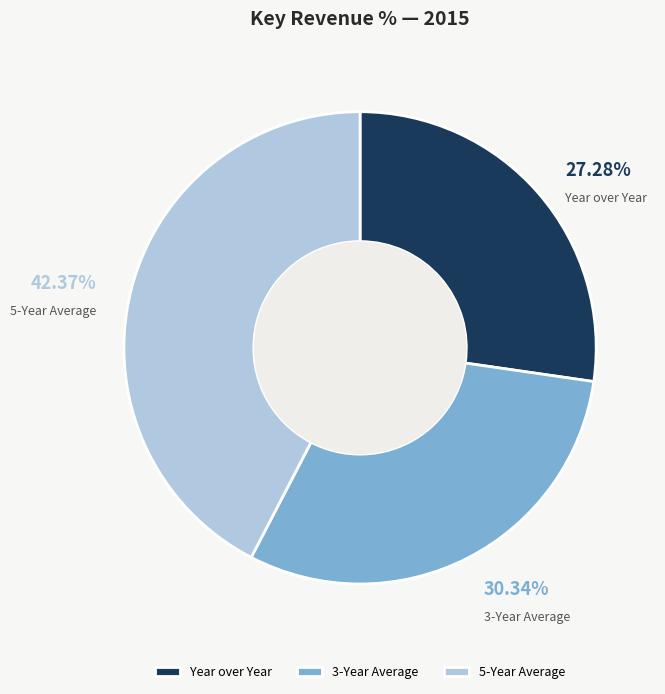

To the nearest percent, what portion does 3-Year Average represent?

30%